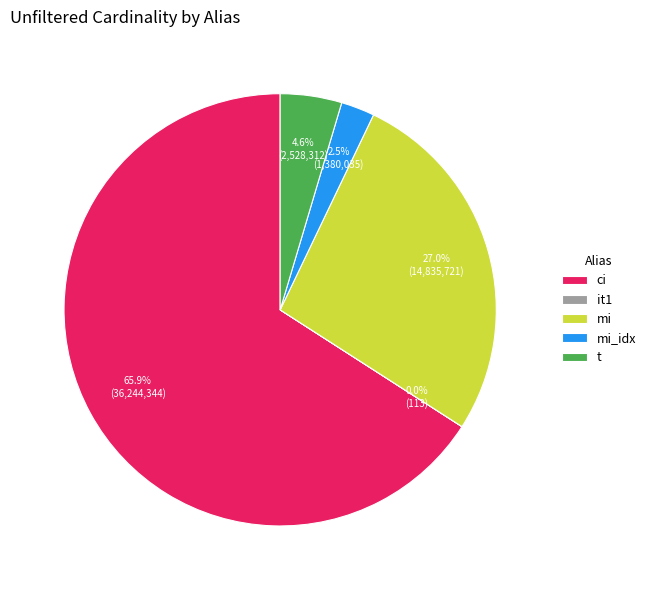

Which slice is the largest?

ci